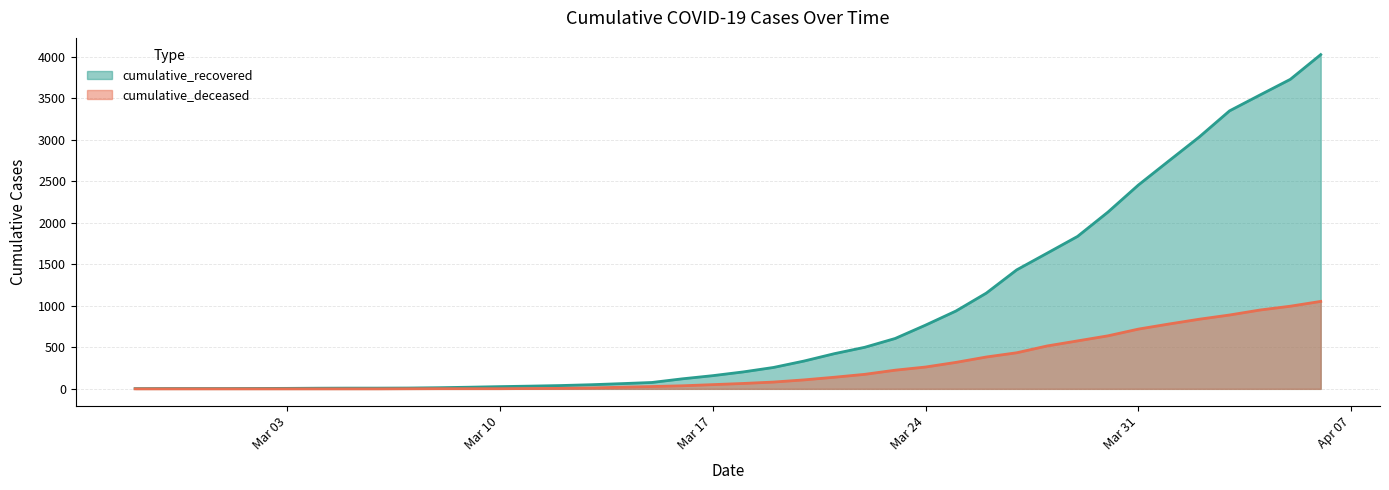

At which label does cumulative_deceased first exceed 65?

2020-03-19